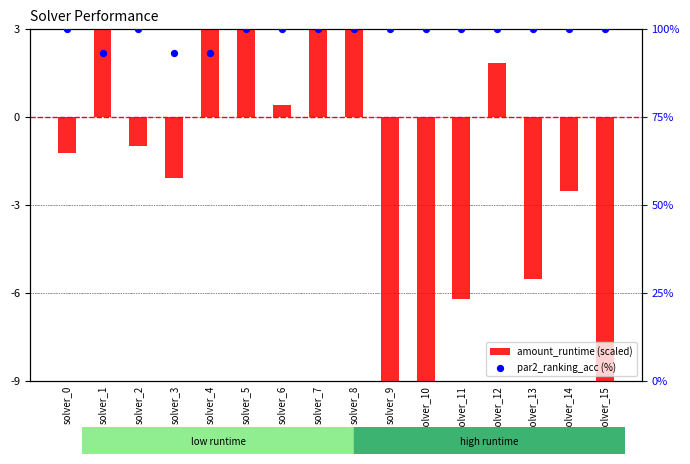

Which series has the largest total across all categories?

par2_ranking_acc (%)